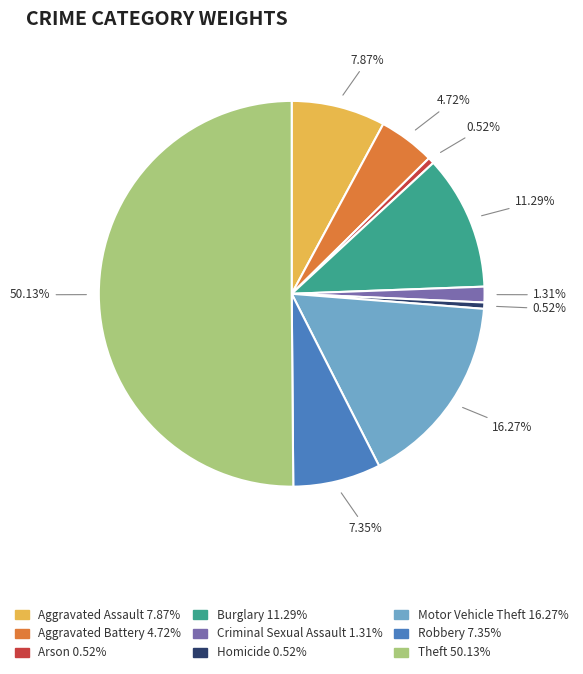

What is the majority slice?

Theft